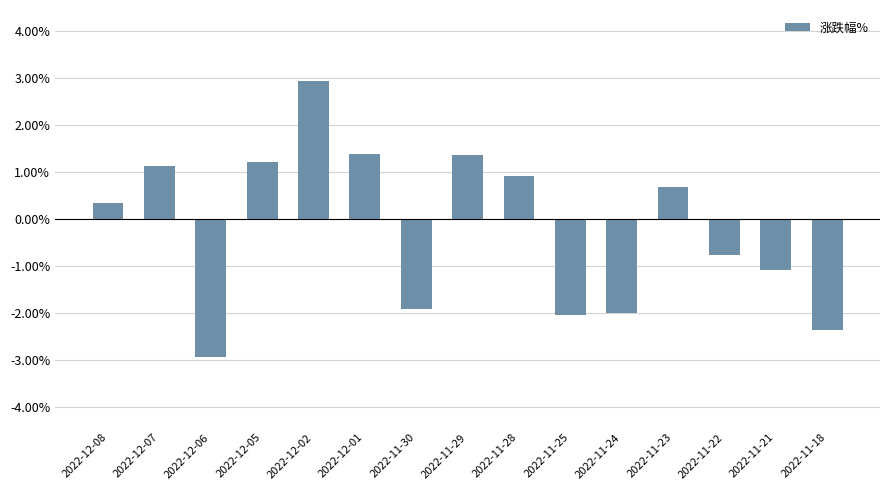

What value does the data have at 2022-11-21?

-1.1